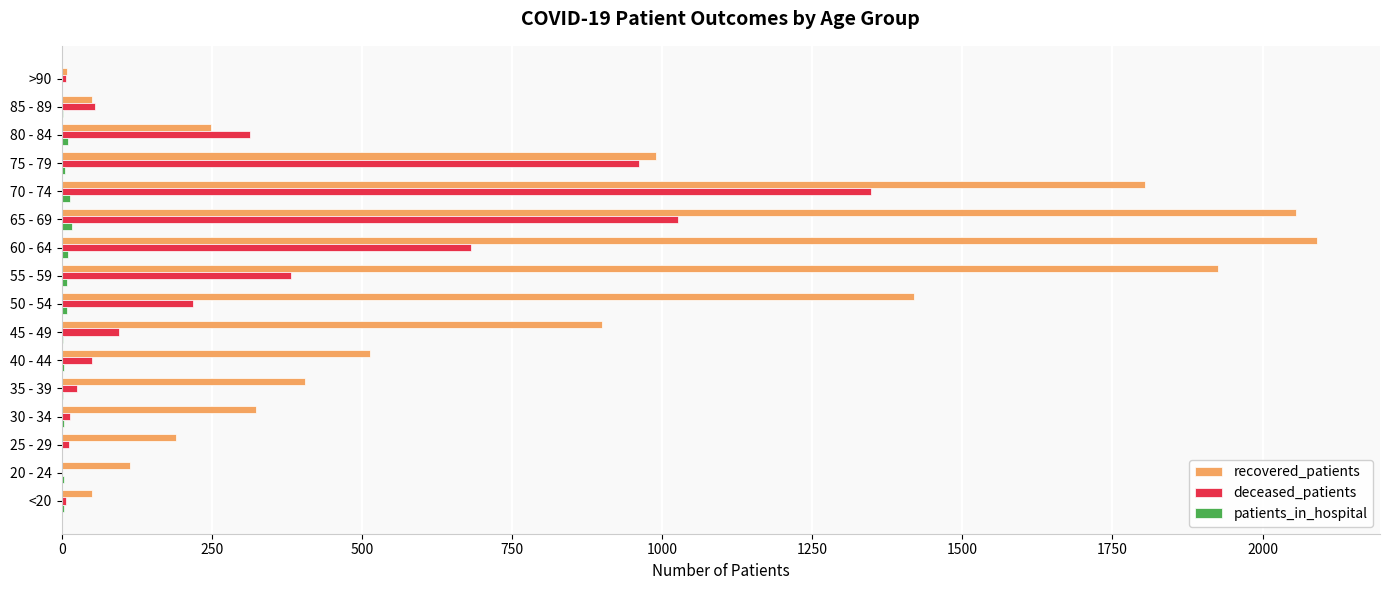

What is the sum of all recovered_patients values?

13092